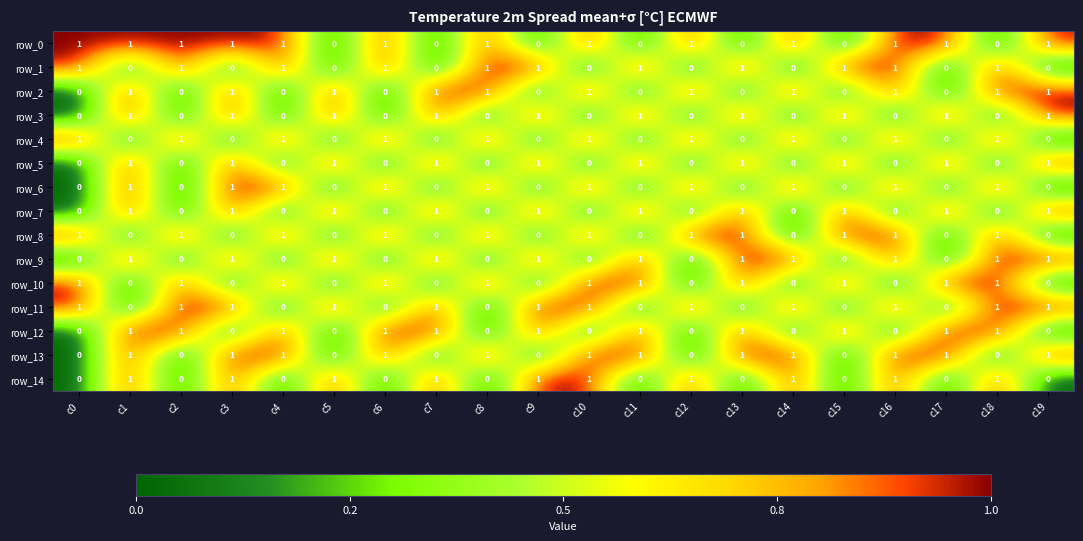

Count the row_2 values in the range 0 to 1.

20